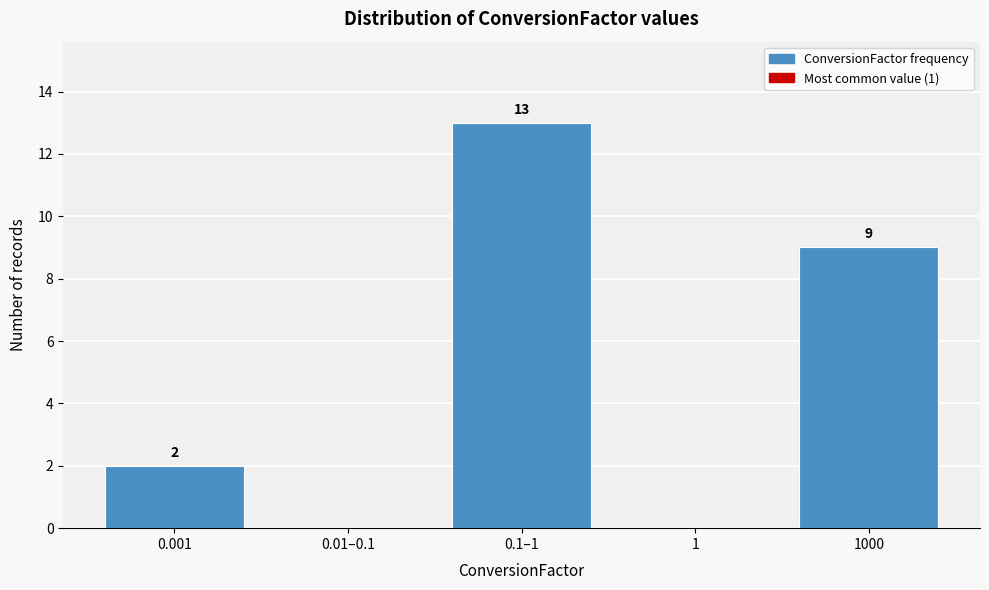

Reading left to right, extract all data points from this chart.

0.001=2	0.01–0.1=0	0.1–1=13	1=0	1000=9